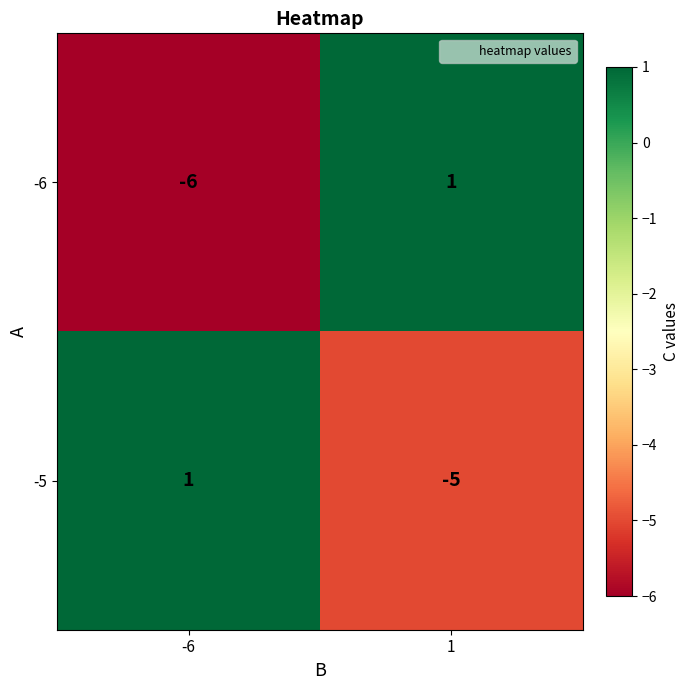

Count the number of categories in the chart.

2